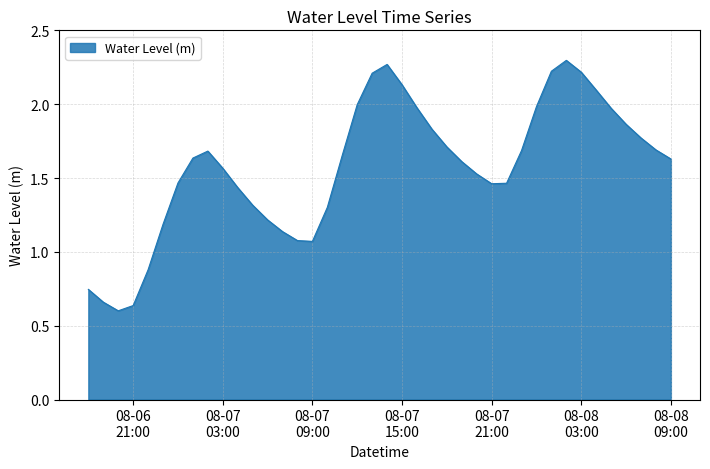

Does the chart display data point markers on the line(s)?

No